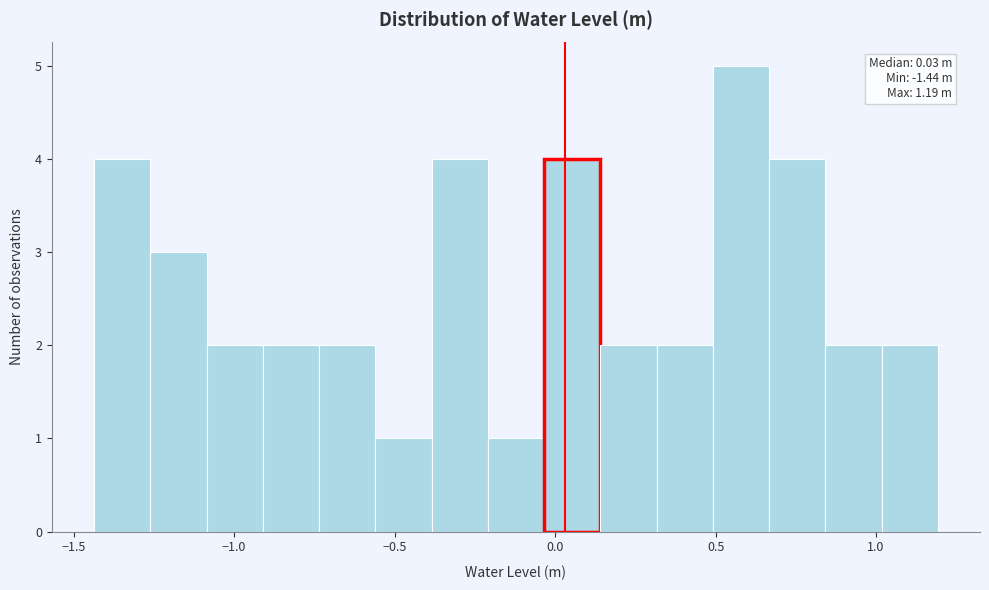

Around what value on the x-axis is the tallest bar? Give the approximate position of its centre, as read against the axis.

0.60